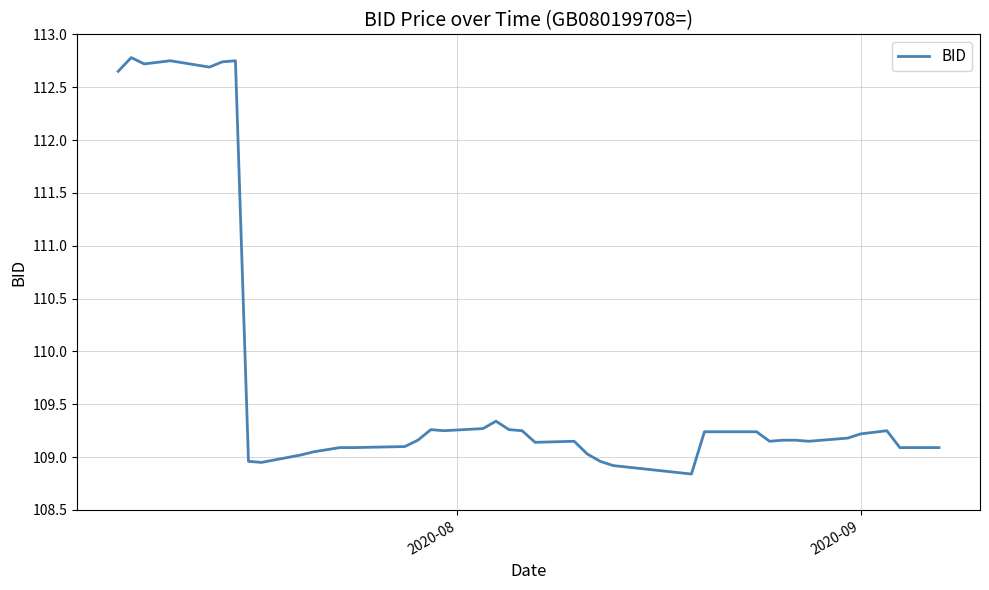

What is the difference between the maximum and minimum values?

3.9